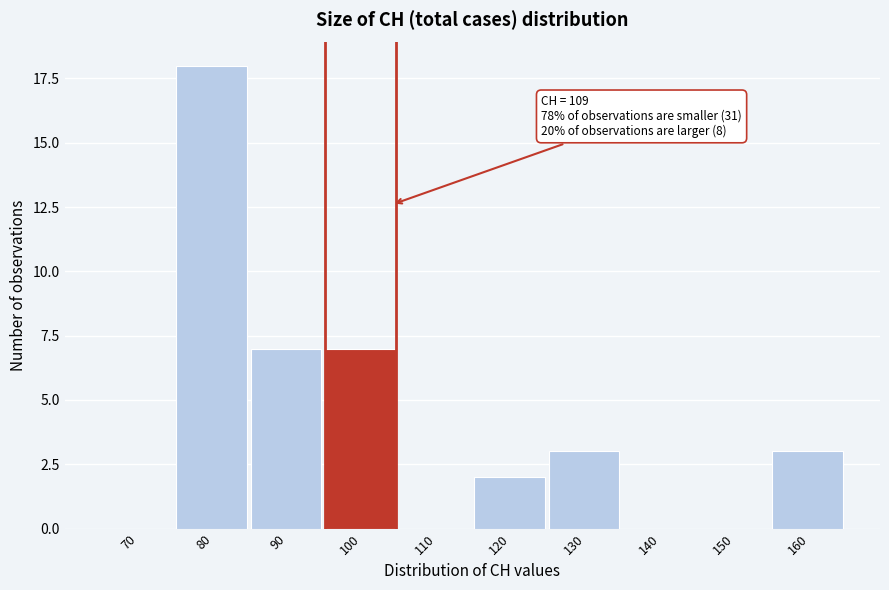

Reading right to left, extract all data points from this chart.

160=3	150=0	140=0	130=3	120=2	110=0	100=7	90=7	80=18	70=0